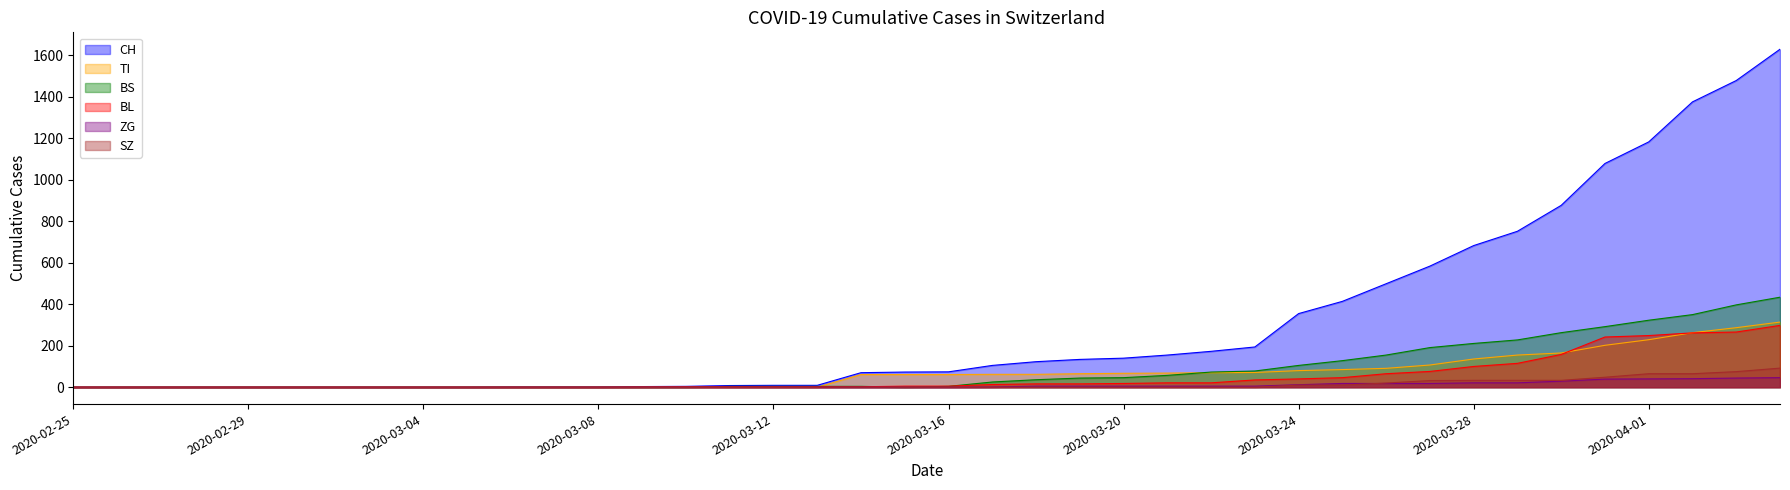

What is the total value across all series at 2020-03-25?

701